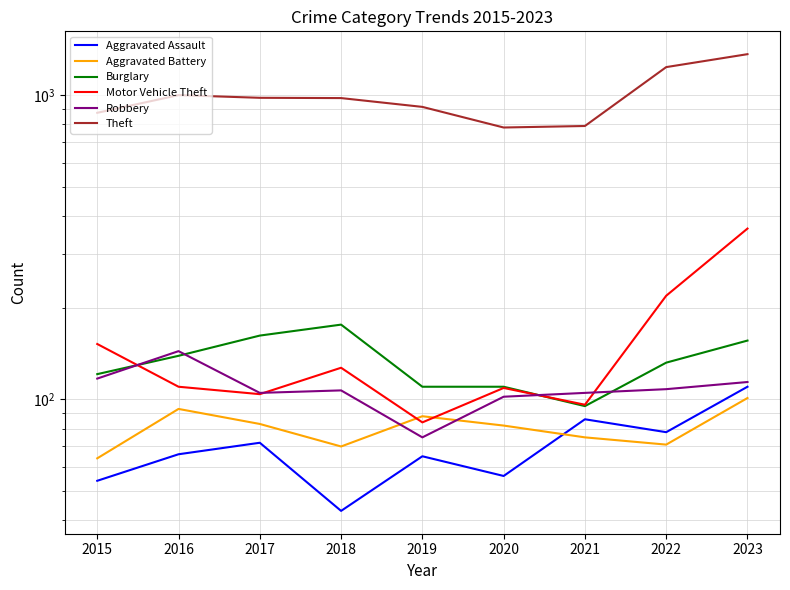

Rank the categories by Aggravated Battery value from lowest to highest.

2015, 2018, 2022, 2021, 2020, 2017, 2019, 2016, 2023